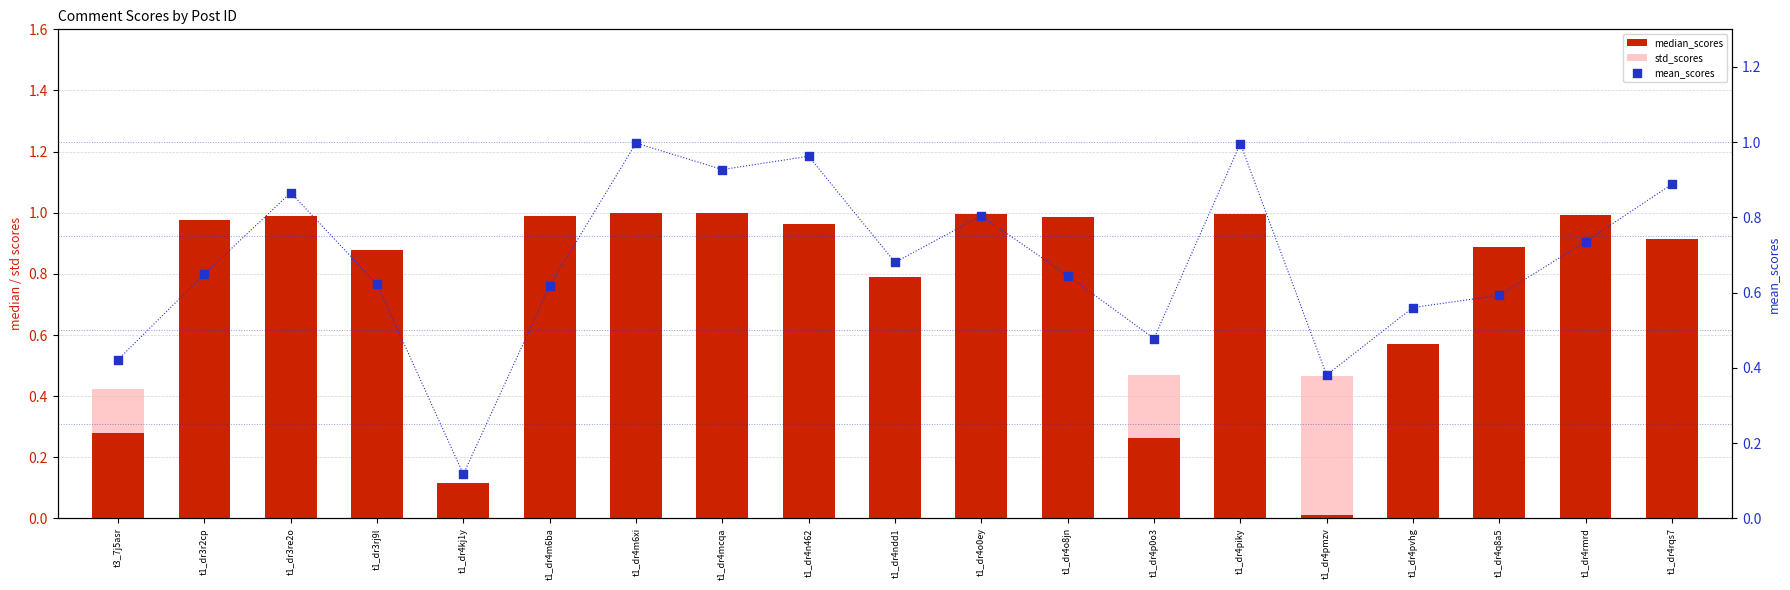

At how many categories does at least one series exceed 0?

19